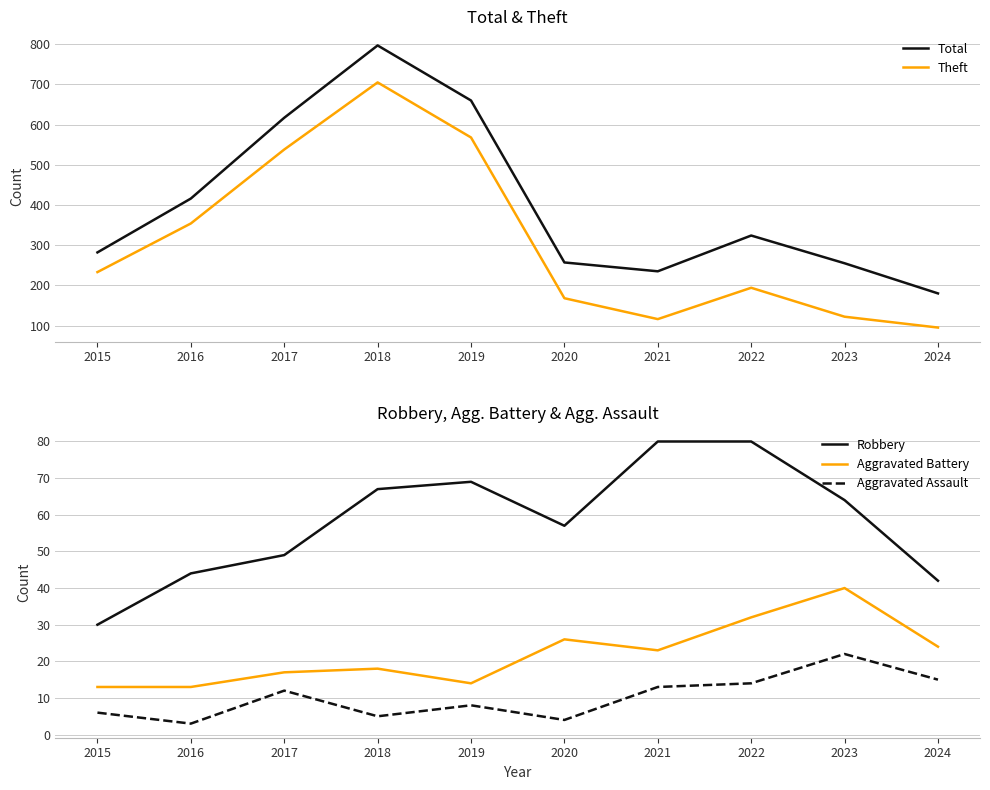

True or false: Theft has more than 2 points higher than both neighbors.

False